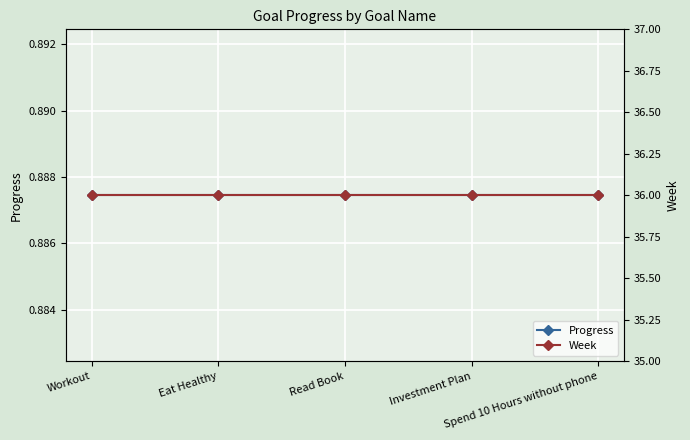

Between Spend 10 Hours without phone and Read Book, which is larger?

Spend 10 Hours without phone